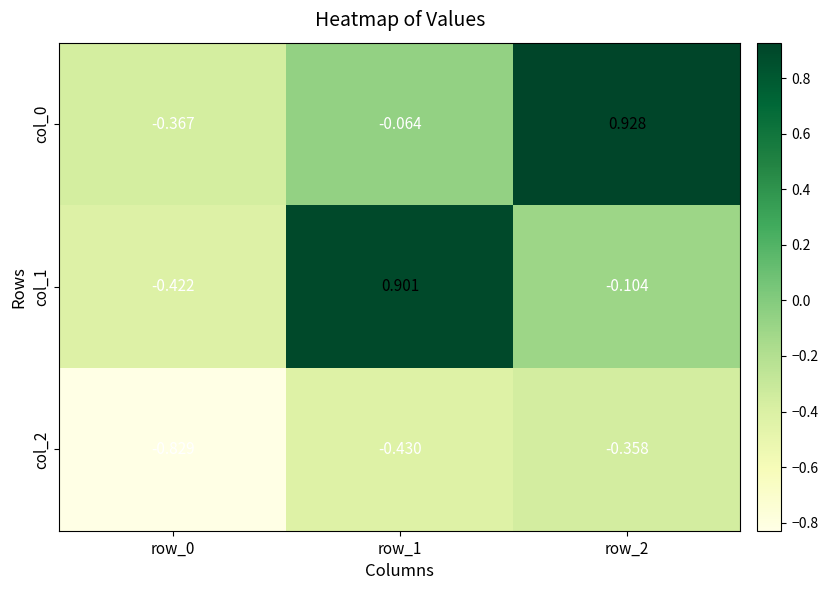

Is the value of col_2 at row_0 greater than the value of col_0 at row_1?

No